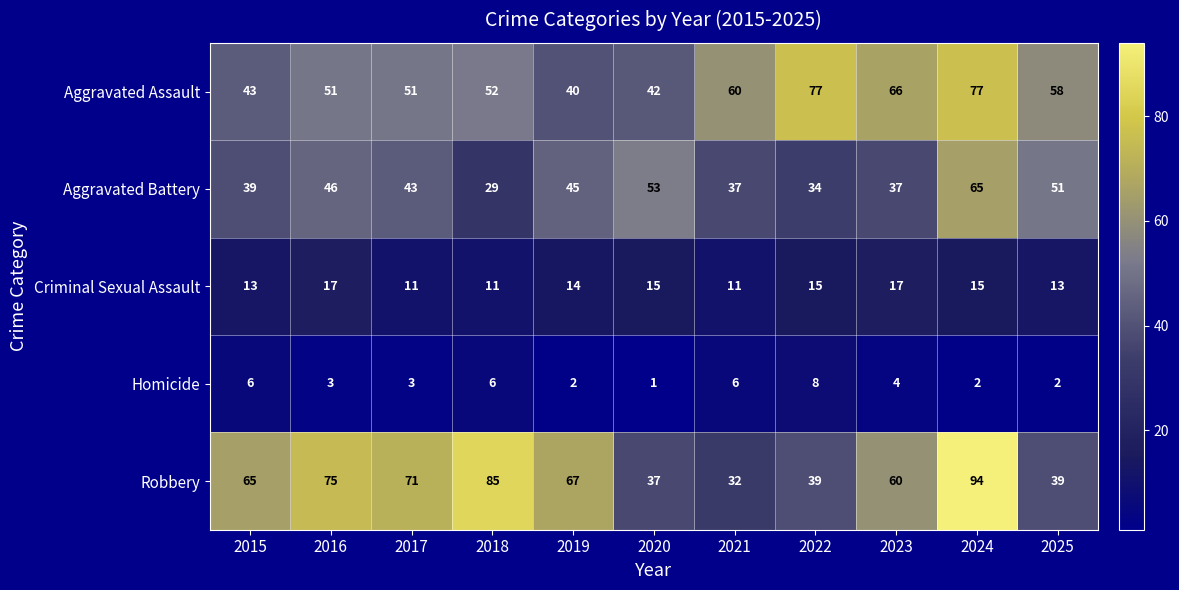

Which label corresponds to the smallest value in the chart?

2020